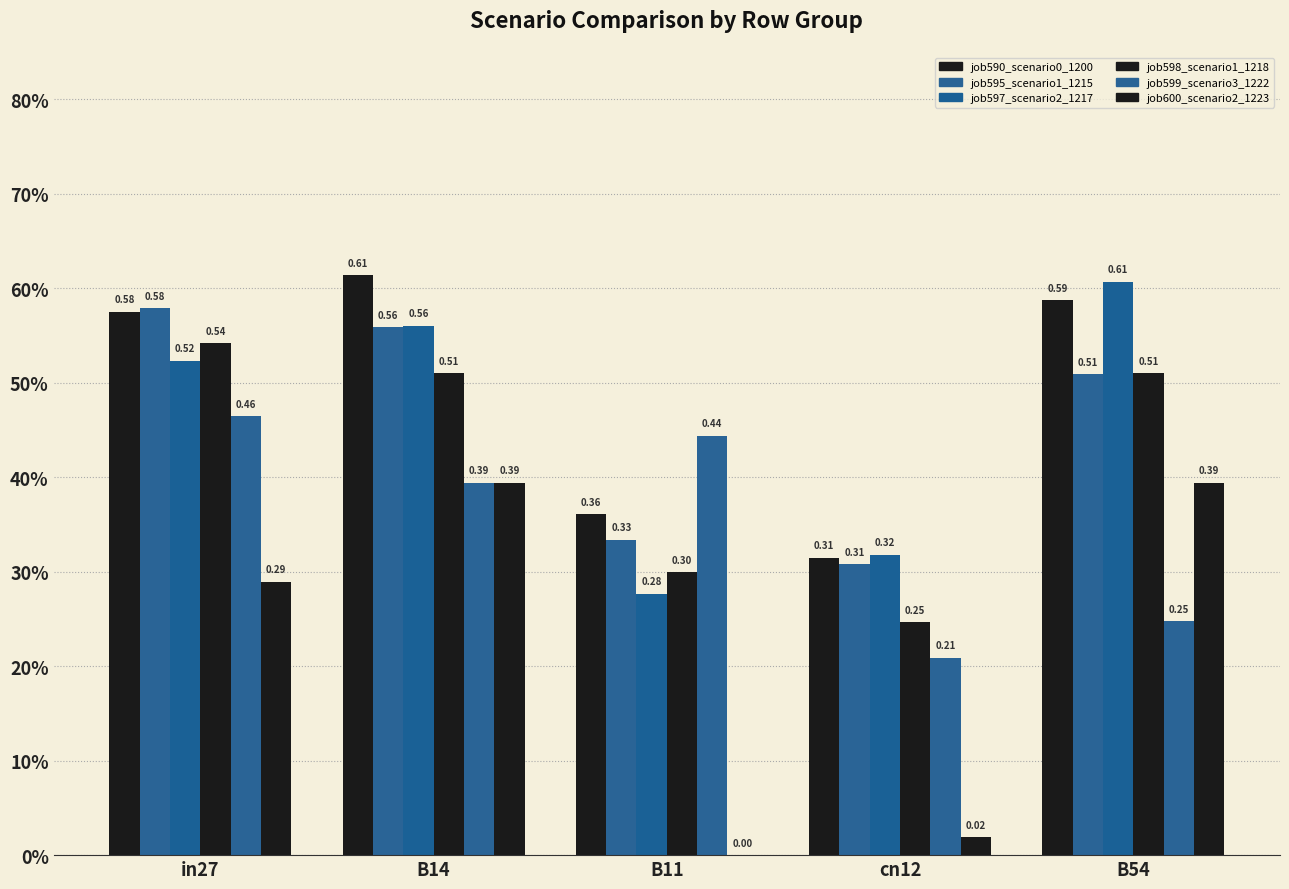

Is it true that job600_scenario2_1223 equals 0.3 at in27?

True